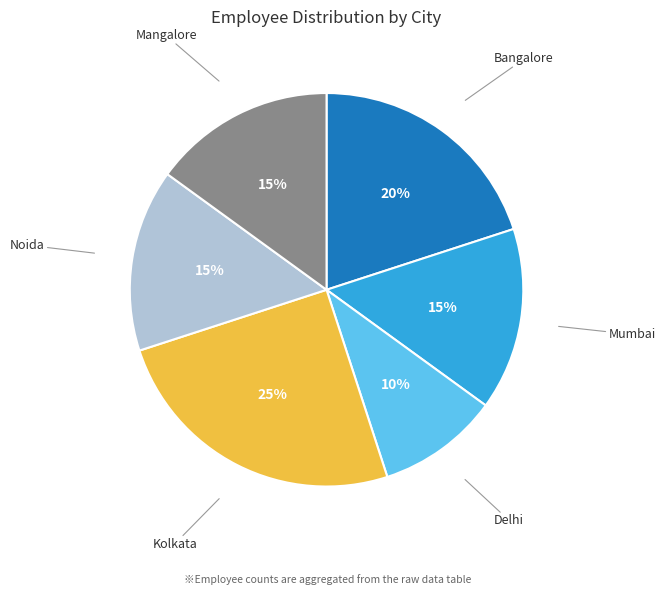

How many segments does this pie chart have?

6